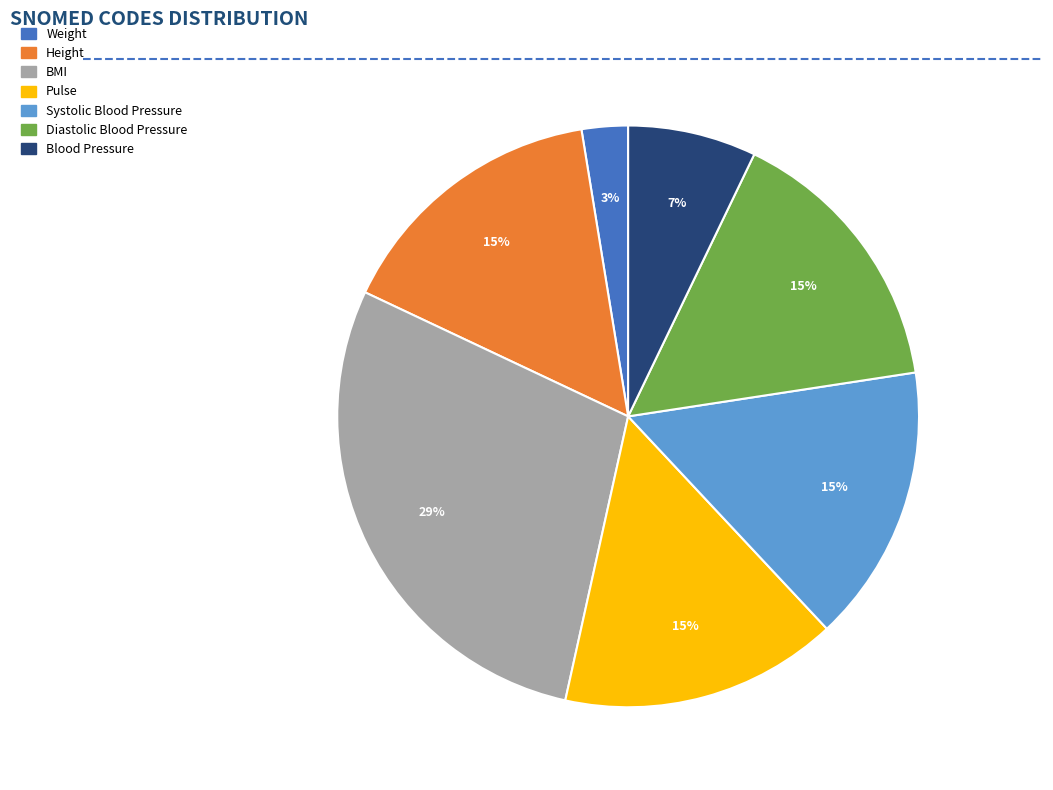

How many slices are in this pie chart?

7